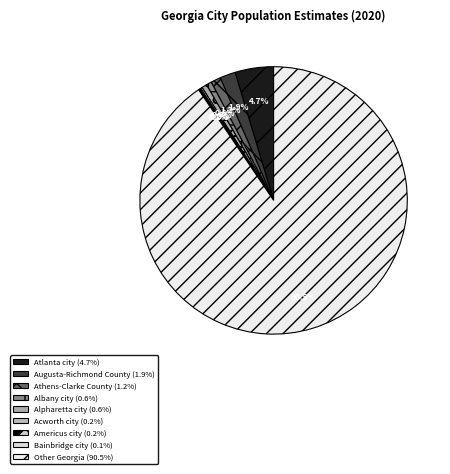

To the nearest percent, what is the difference between the largest and smallest slice percentages?

90%